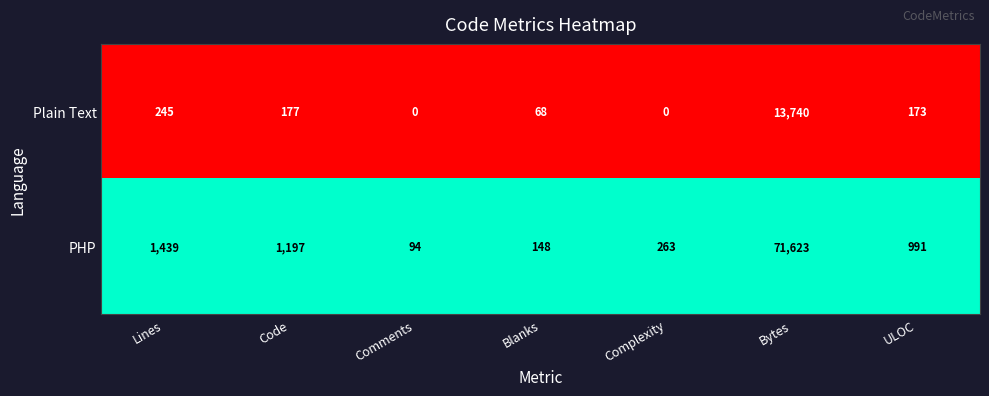

Between Bytes and ULOC, which series saw the biggest shift?

PHP